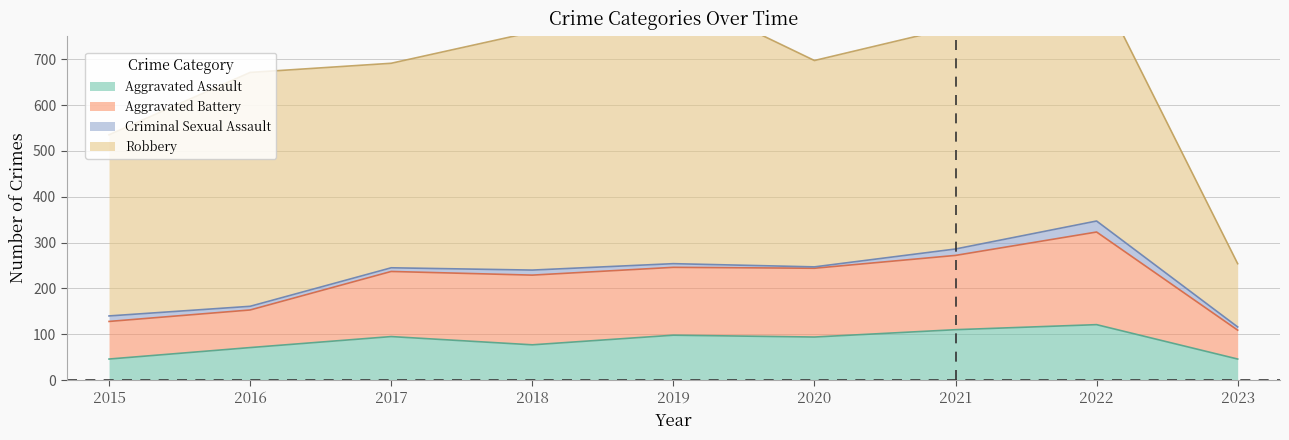

Is it true that Aggravated Assault equals 28 at 2018?

False